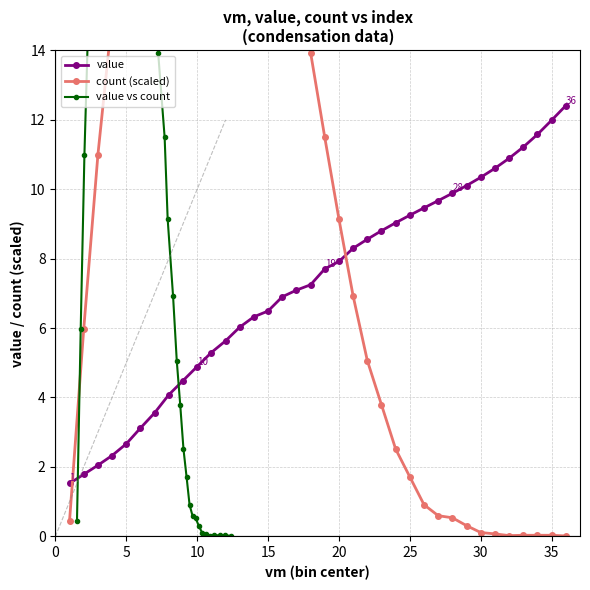

The value series shows 9.3 at 25. True or false?

True